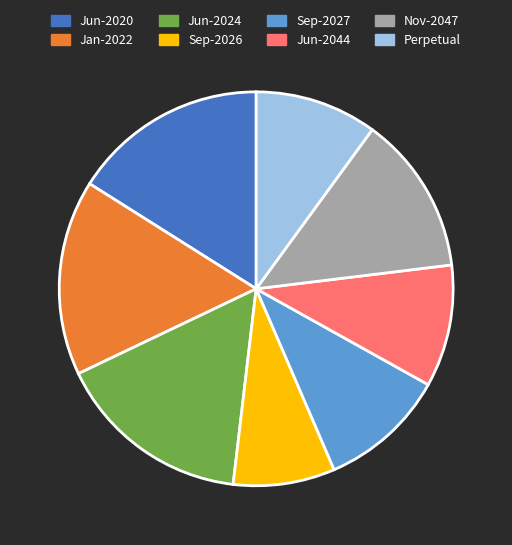

How many segments does this pie chart have?

8